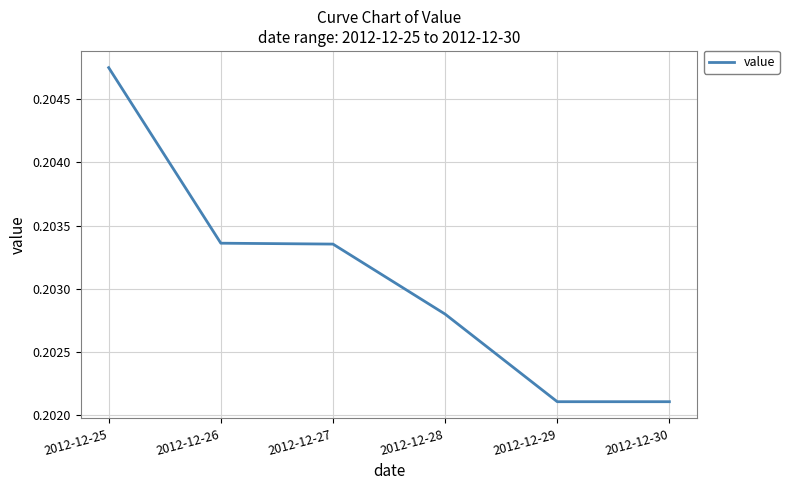

Between 2012-12-25 and 2012-12-30, which is larger?

2012-12-25